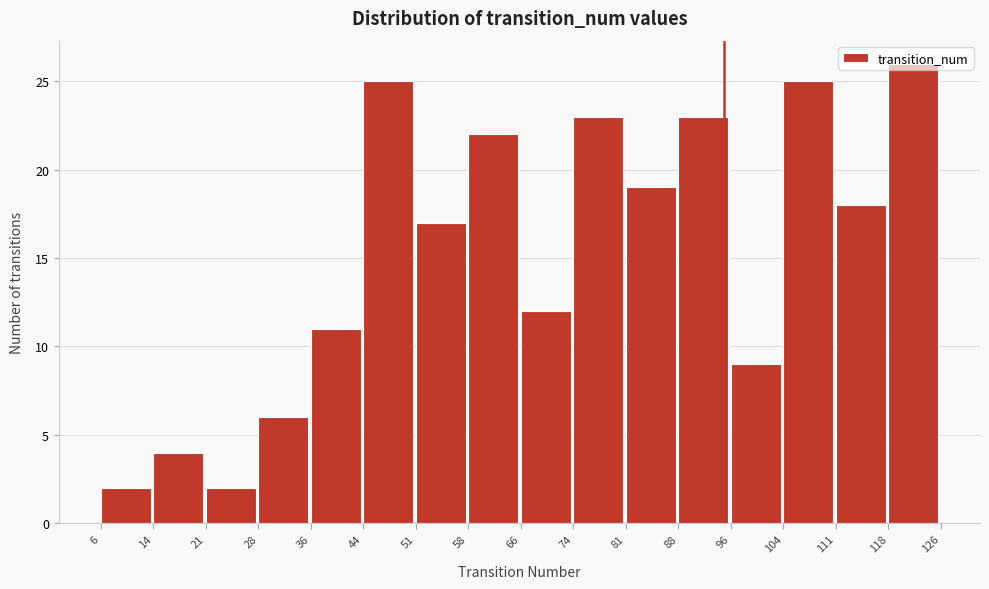

Which range on the x-axis has the tallest bar?

118 to 126